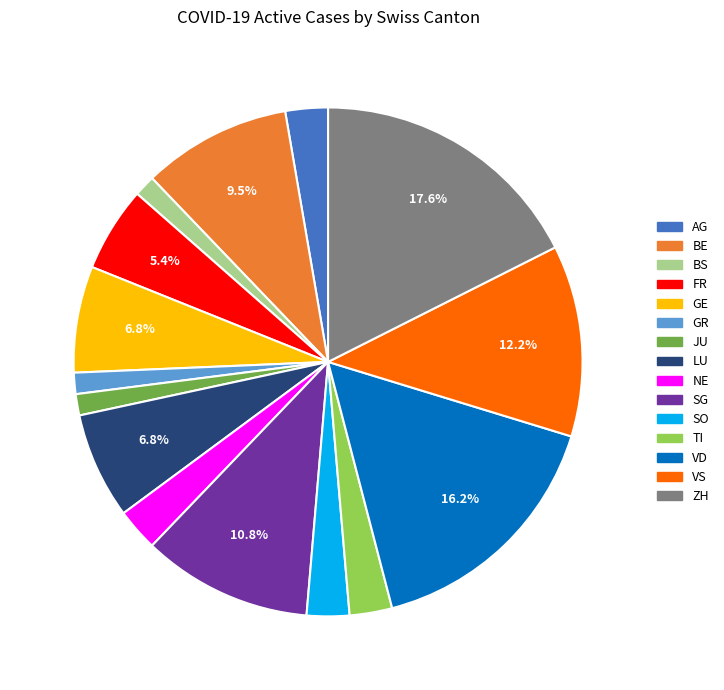

What percentage is the VS slice, to the nearest percent?

12%